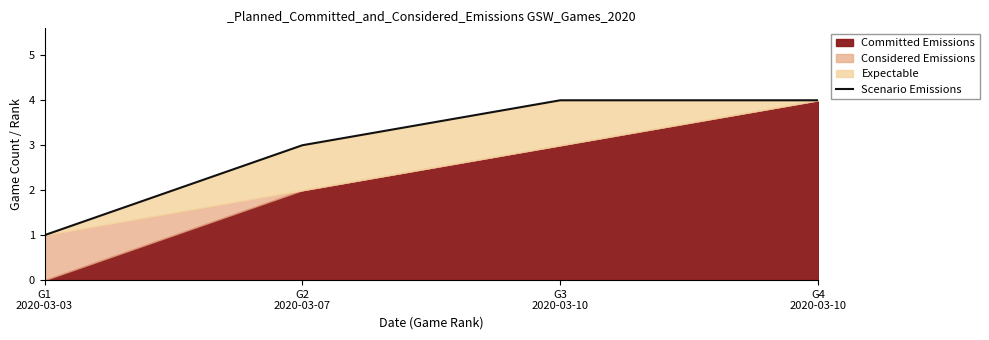

Does the chart display data point markers on the line(s)?

No